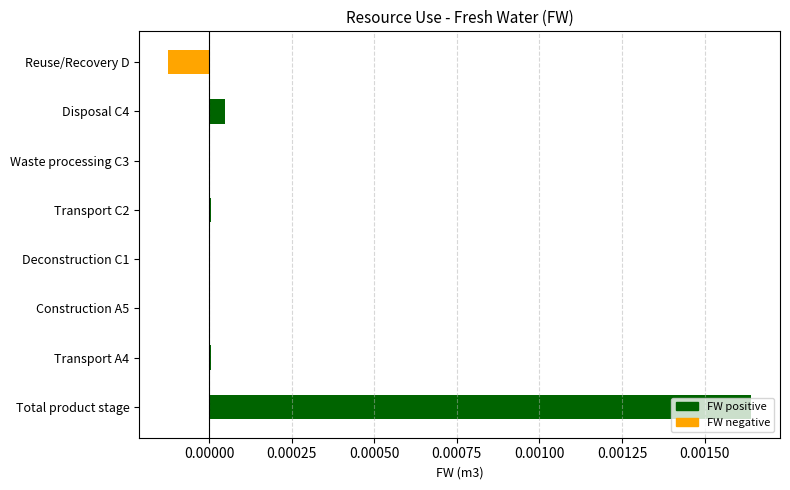

What is the label of the 4th bar from the left?

Deconstruction C1